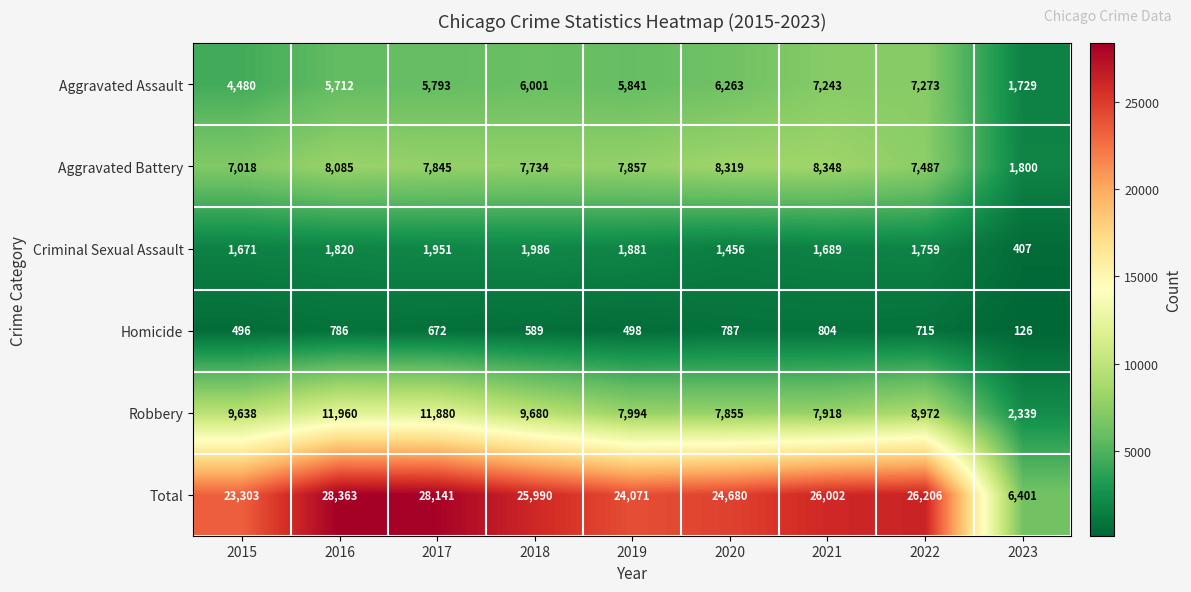

How many values in the Total series are below 25990?

4